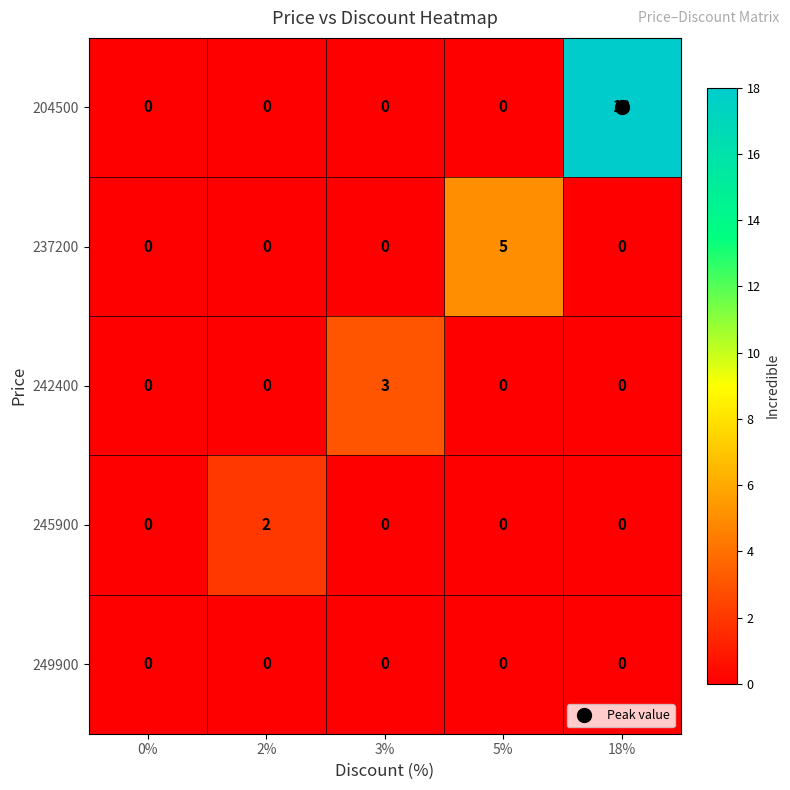

What is the spread (max minus min) of values at 3%?

3